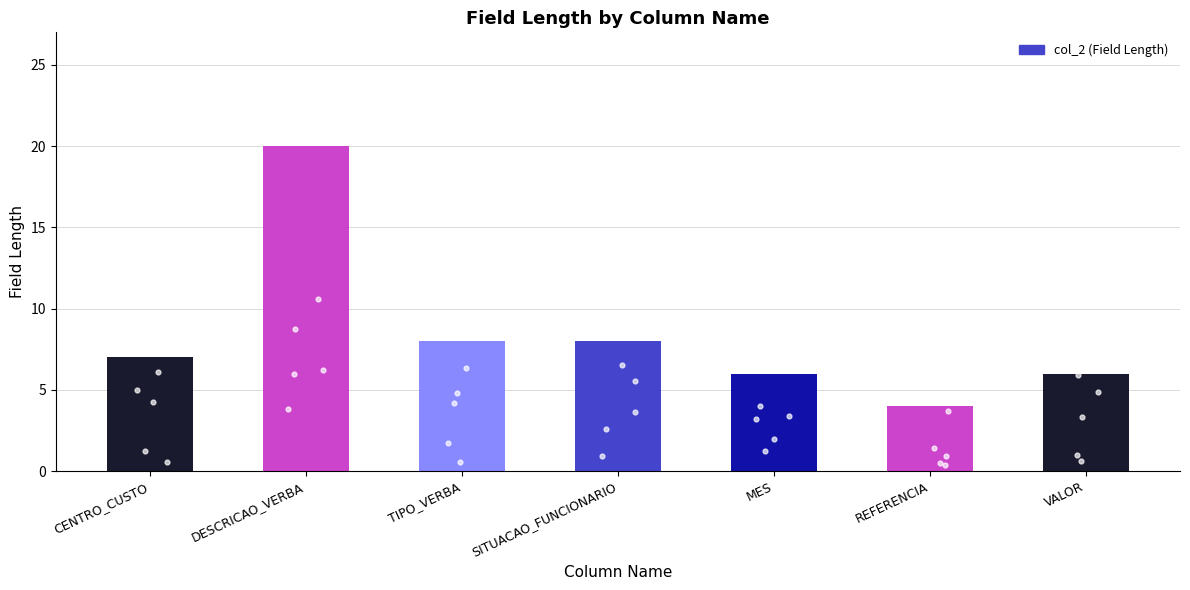

What is the change in value from DESCRICAO_VERBA to VALOR?

-14